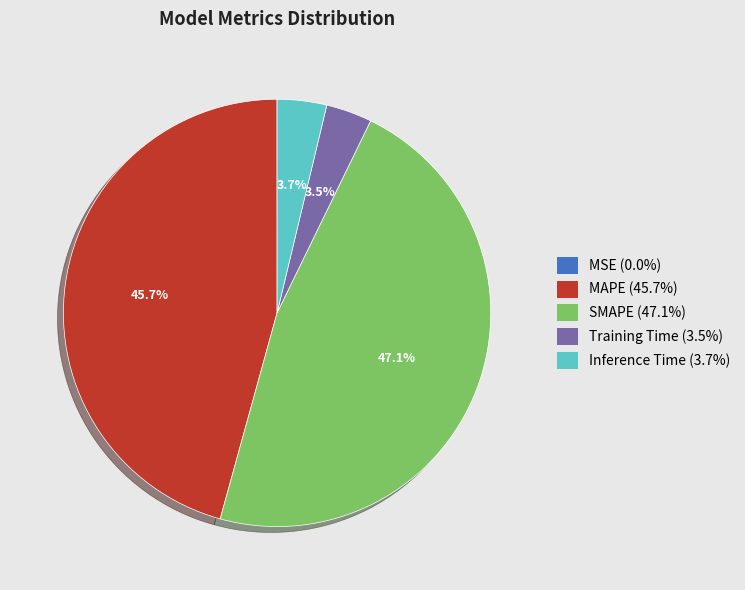

True or false: SMAPE accounts for 47% of the total.

True